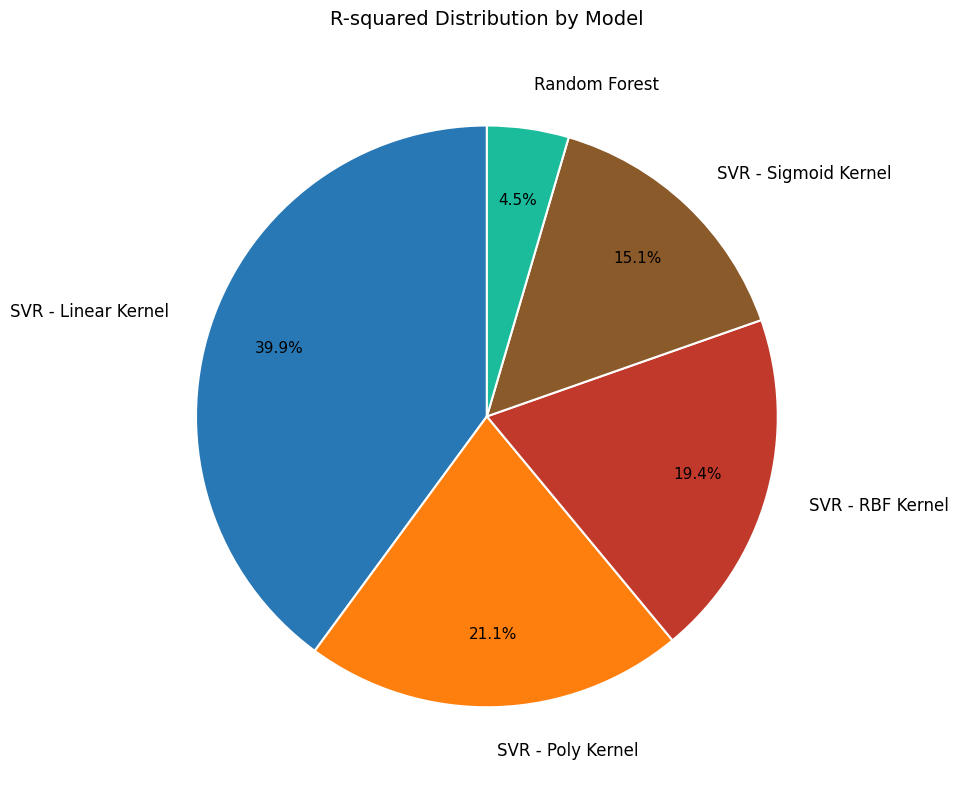

Is there a majority slice in this chart?

No